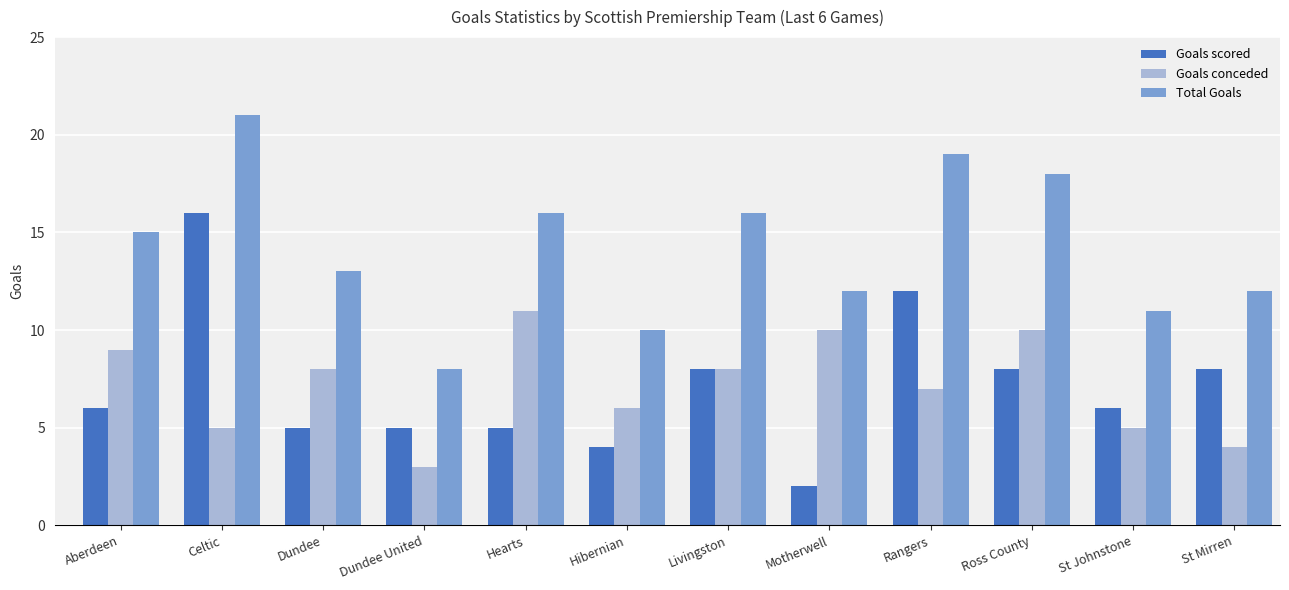

At which category does the chart reach its peak across all series?

Celtic